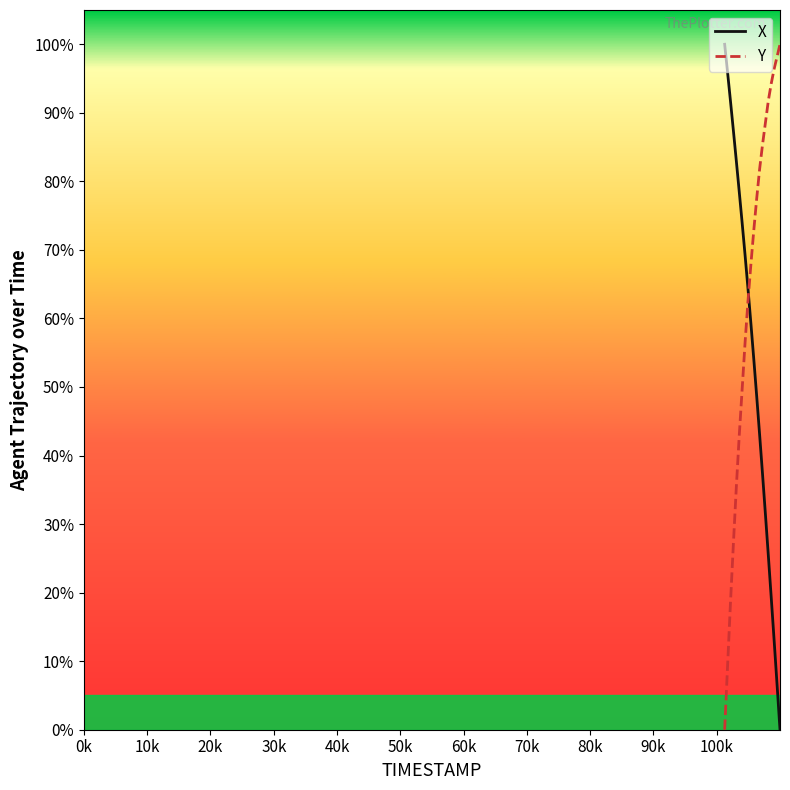

List the series in order of their overall mean, highest first.

Y, X